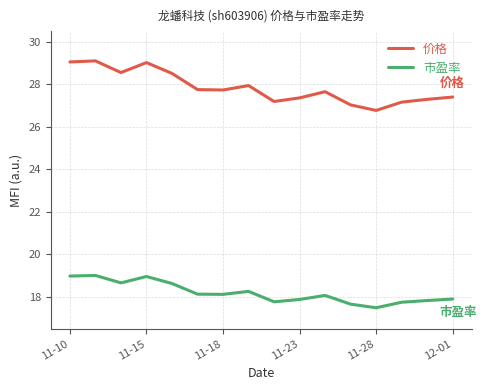

What is the minimum value for 市盈率?

17.5